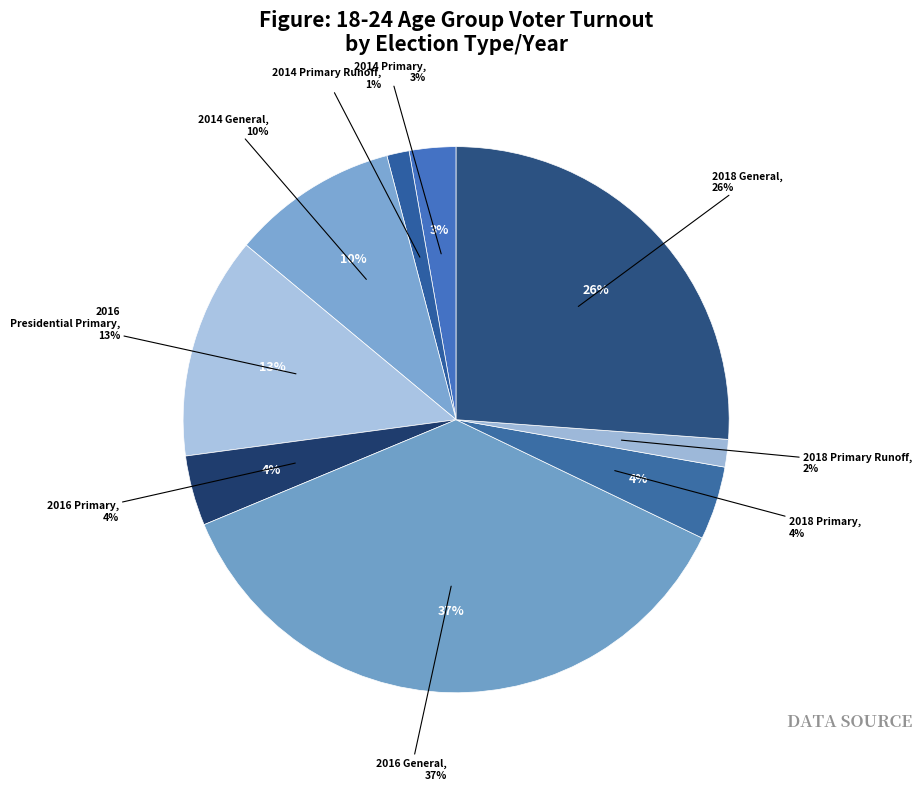

How many slices are in this pie chart?

9